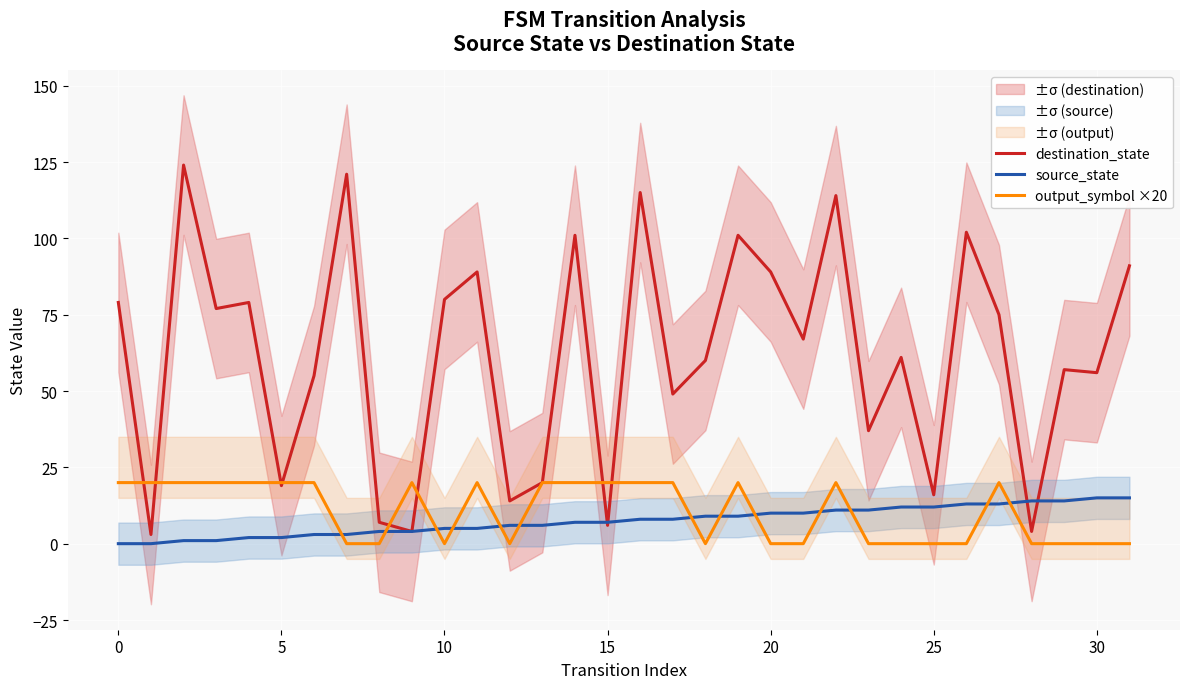

Which series has the largest total across all categories?

destination_state